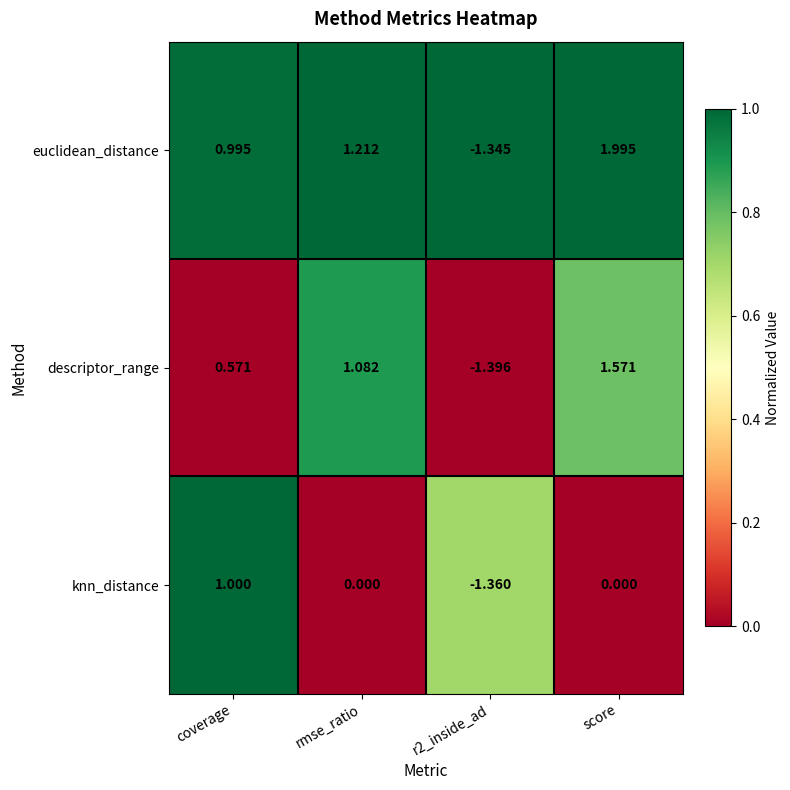

Count the number of categories in the chart.

4